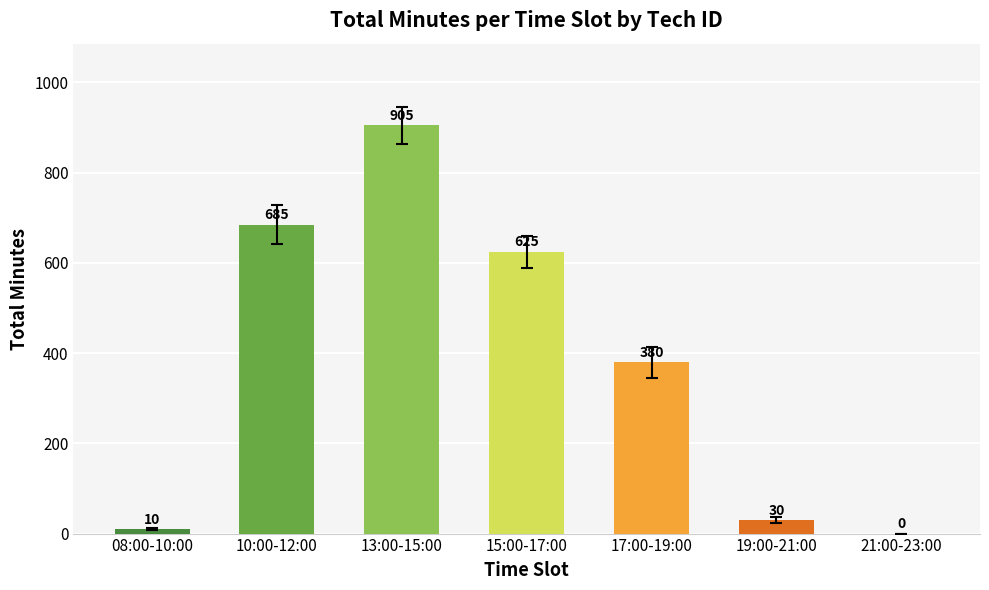

Which label corresponds to the largest value in the chart?

13:00-15:00